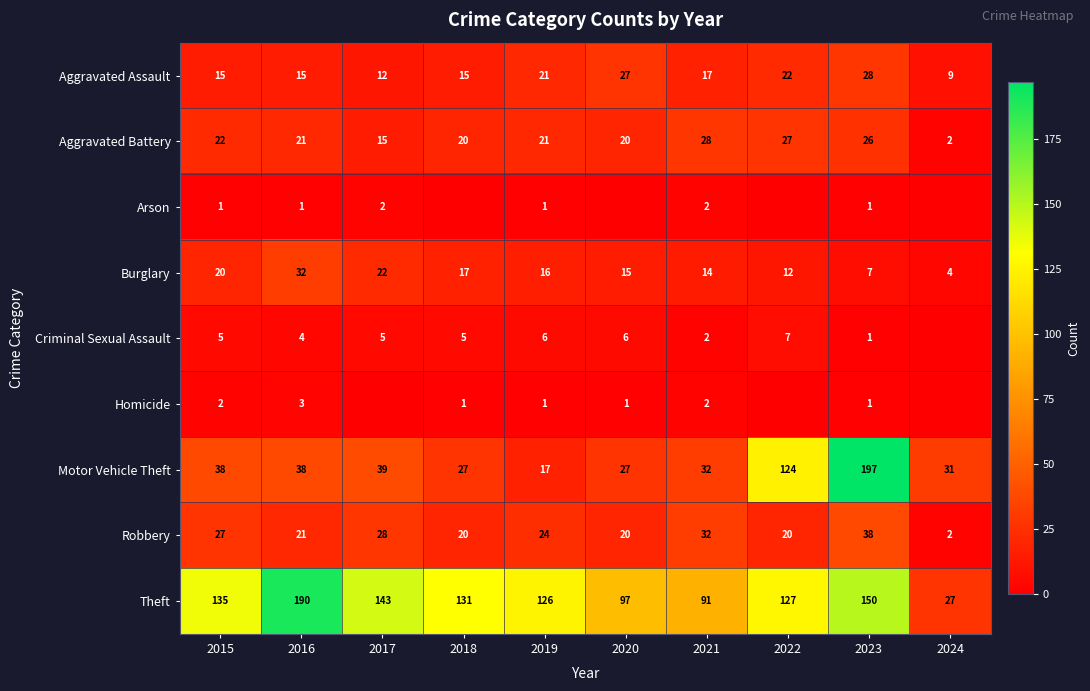

What is the sum of the Robbery values at 2015 and 2018?

47